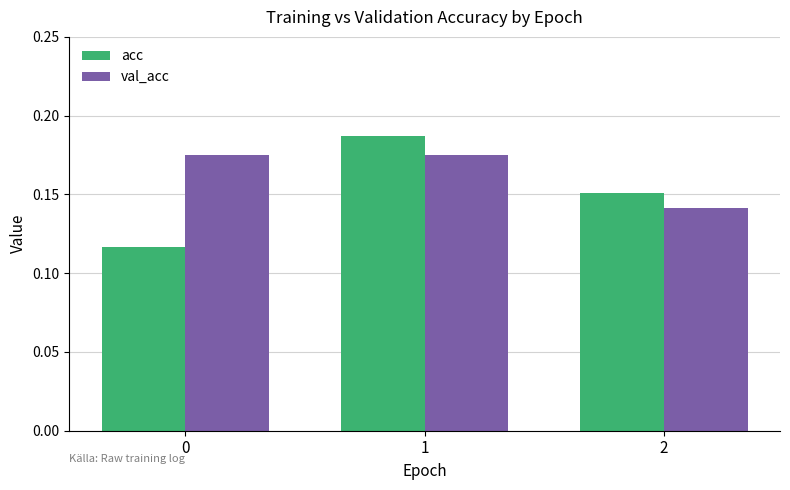

True or false: val_acc has a value of 0.1 at 1.

False